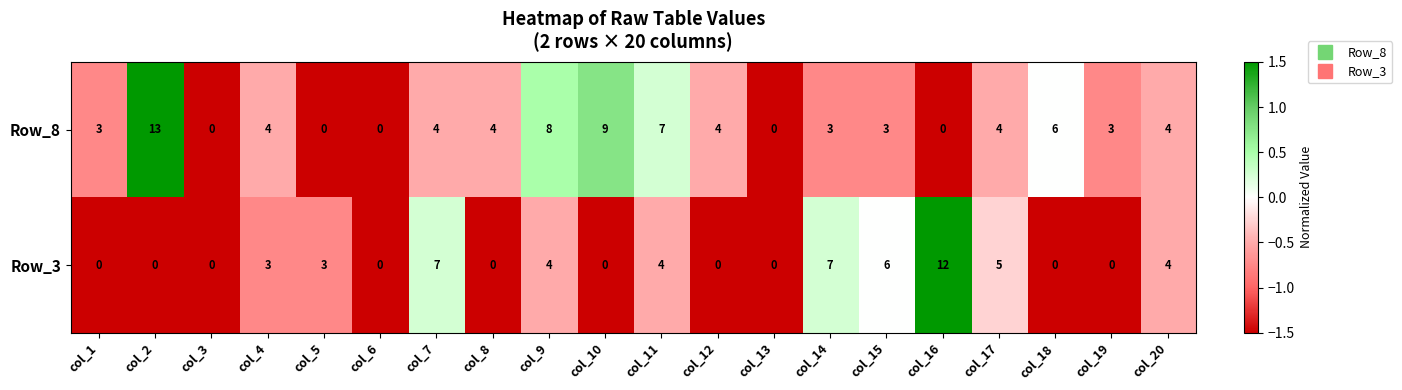

What is the approximate value of Row_3 at col_17?

5